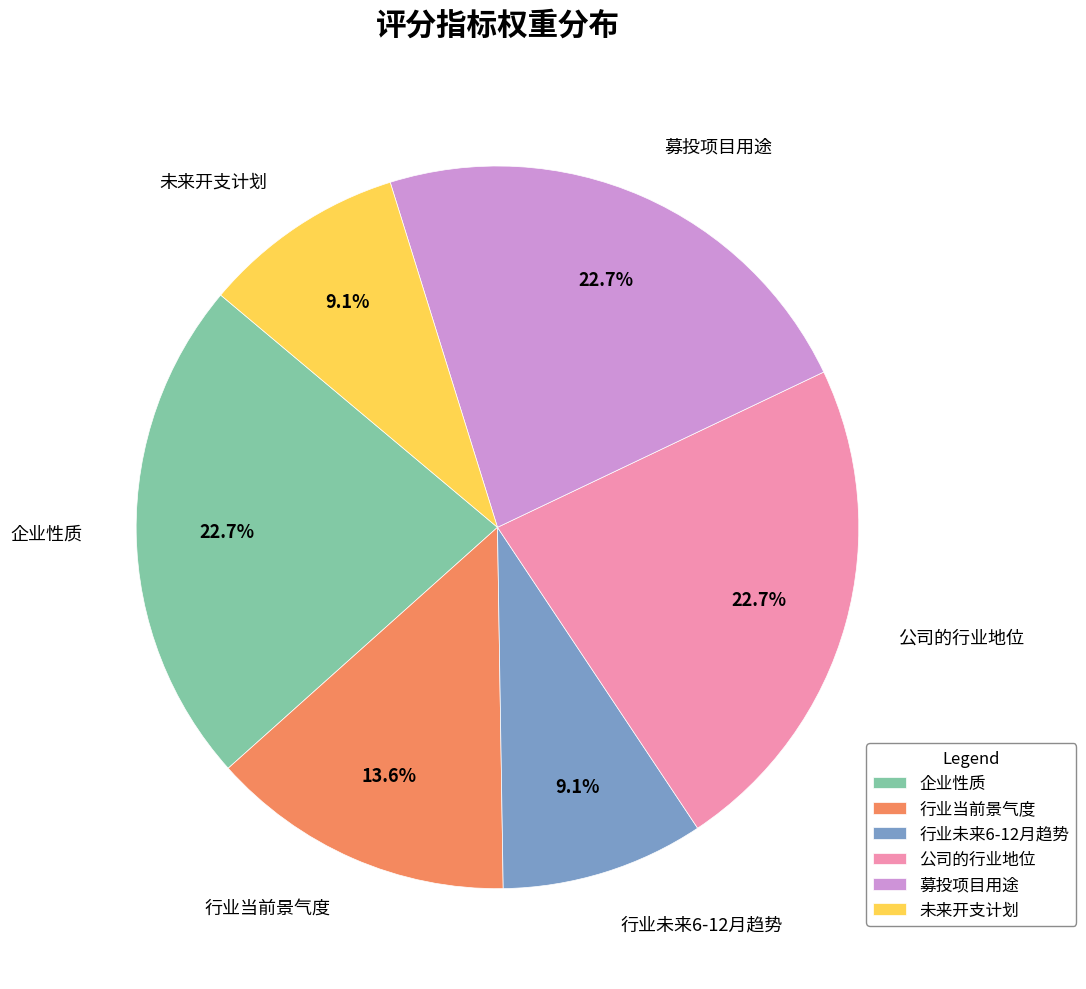

To the nearest percent, what portion does 募投项目用途 represent?

23%